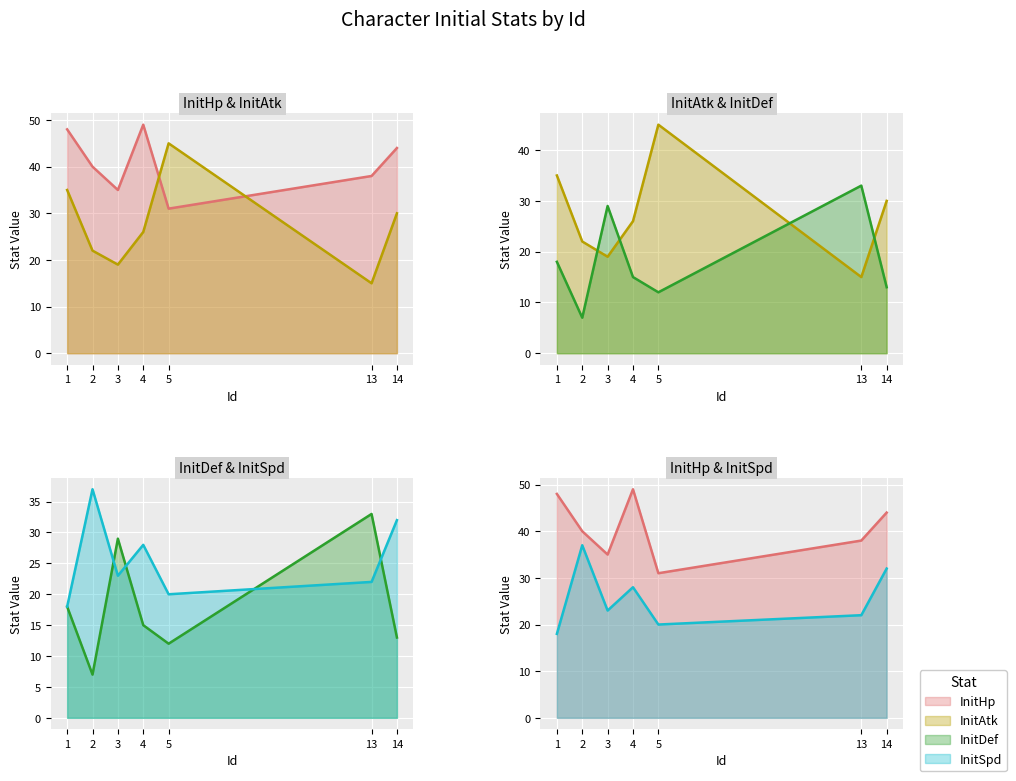

What value does the InitHp series have at 4, to the nearest 10?

50